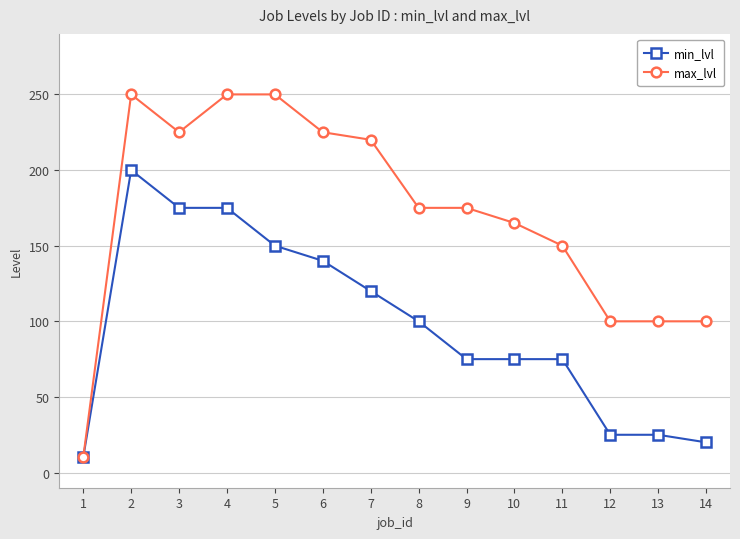

At which label is min_lvl closest to 105?

8